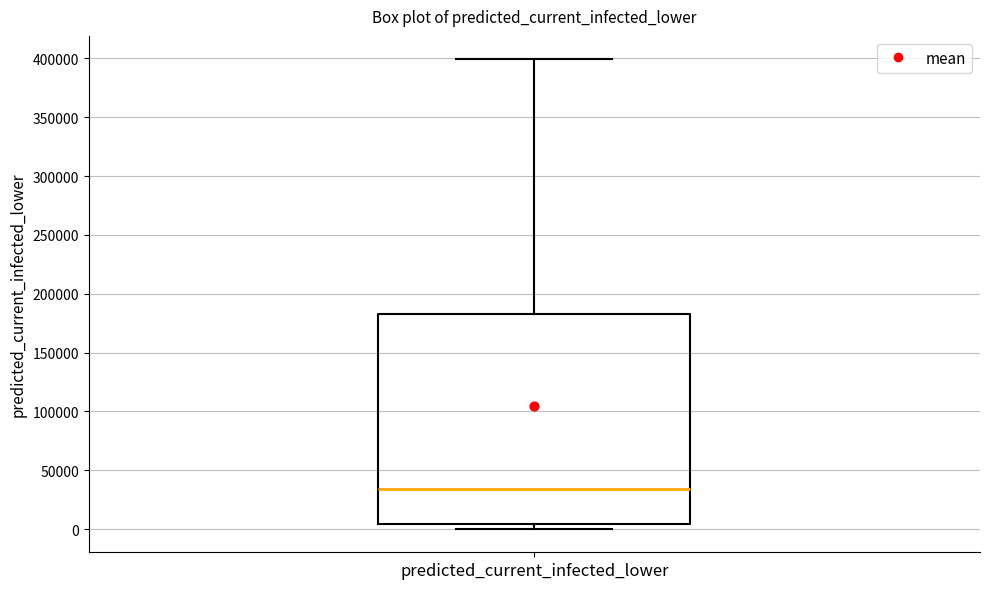

Where is the lower edge of the box for predicted_current_infected_lower on the y-axis? The values are not printed on the chart, so give them approximately, as read against the axis.

5000